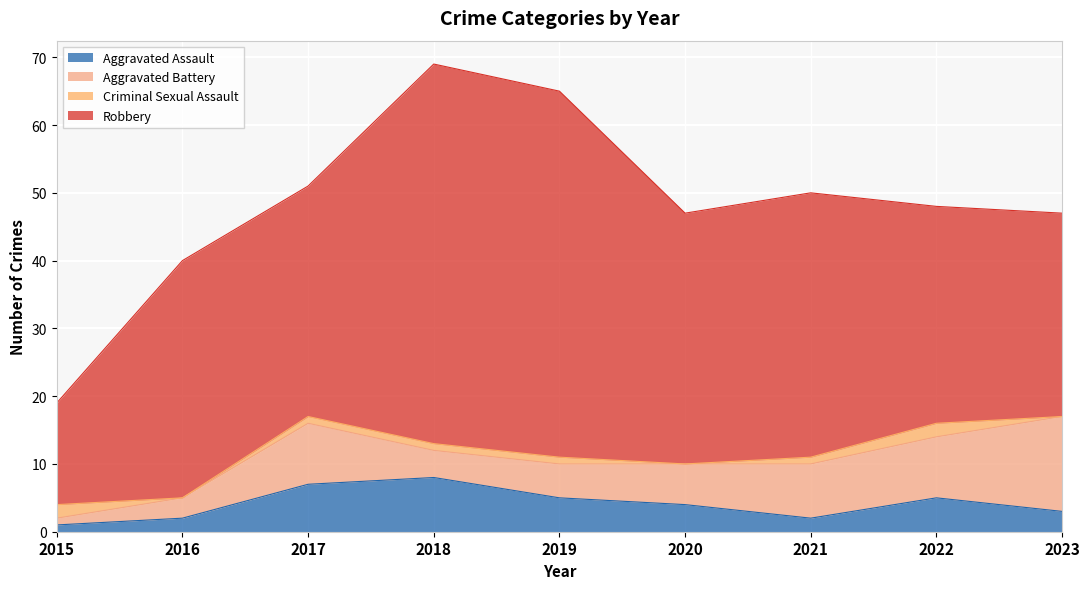

True or false: Robbery and Aggravated Assault cross at least once.

False